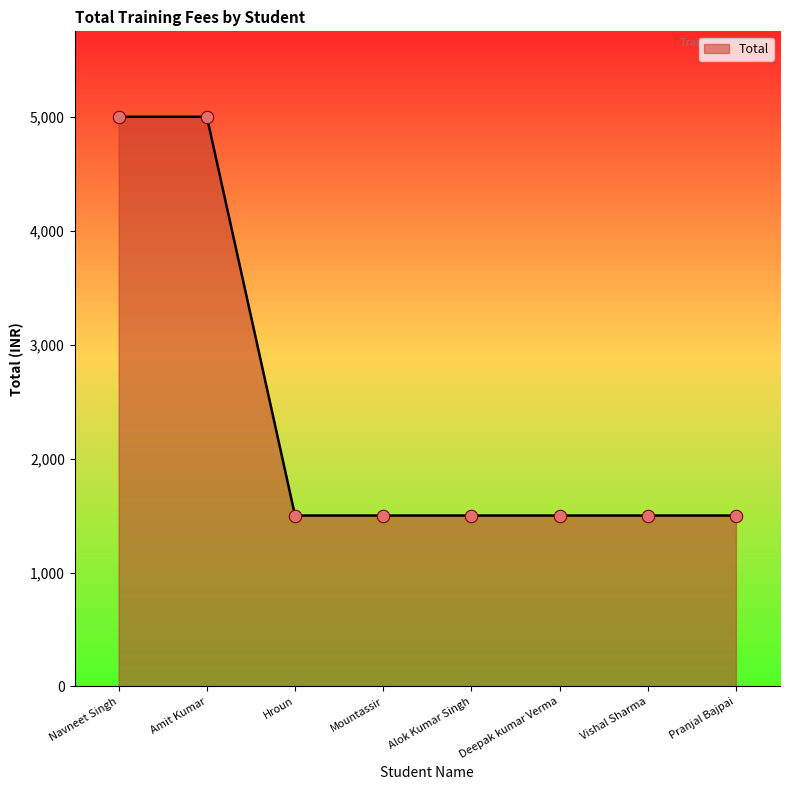

What is the ratio of the value at Mountassir to the value at Pranjal Bajpai?

1.0